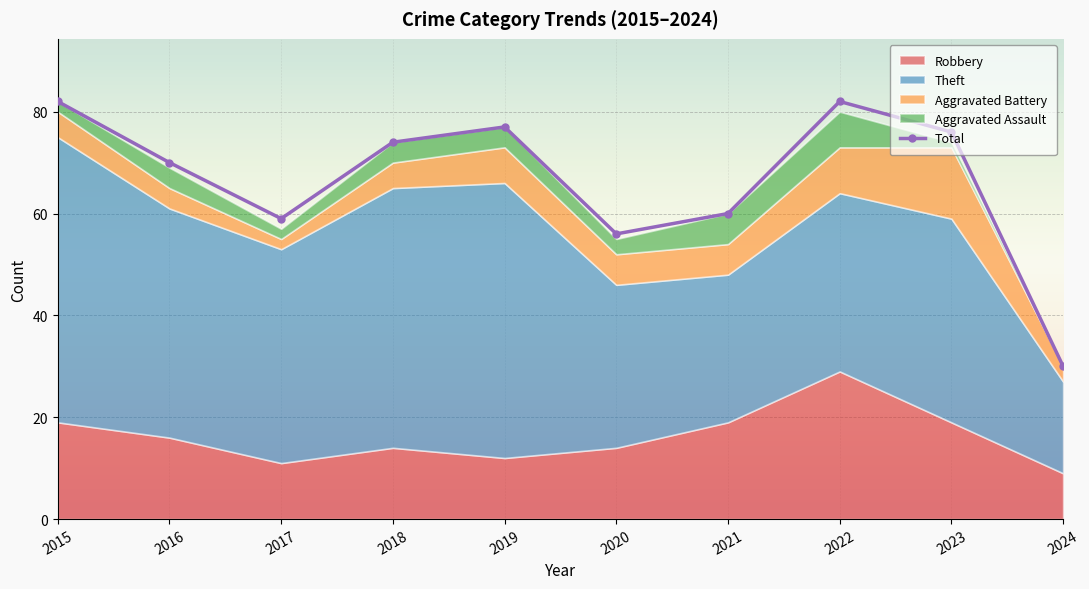

What is the minimum value shown in the chart?

30